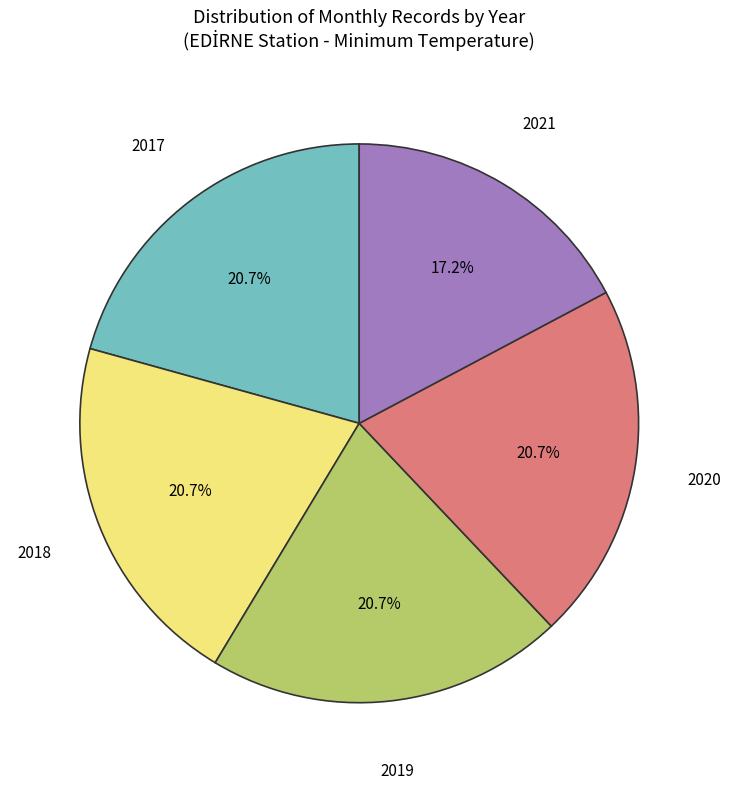

To the nearest percent, what percentage of the pie is 2017?

21%